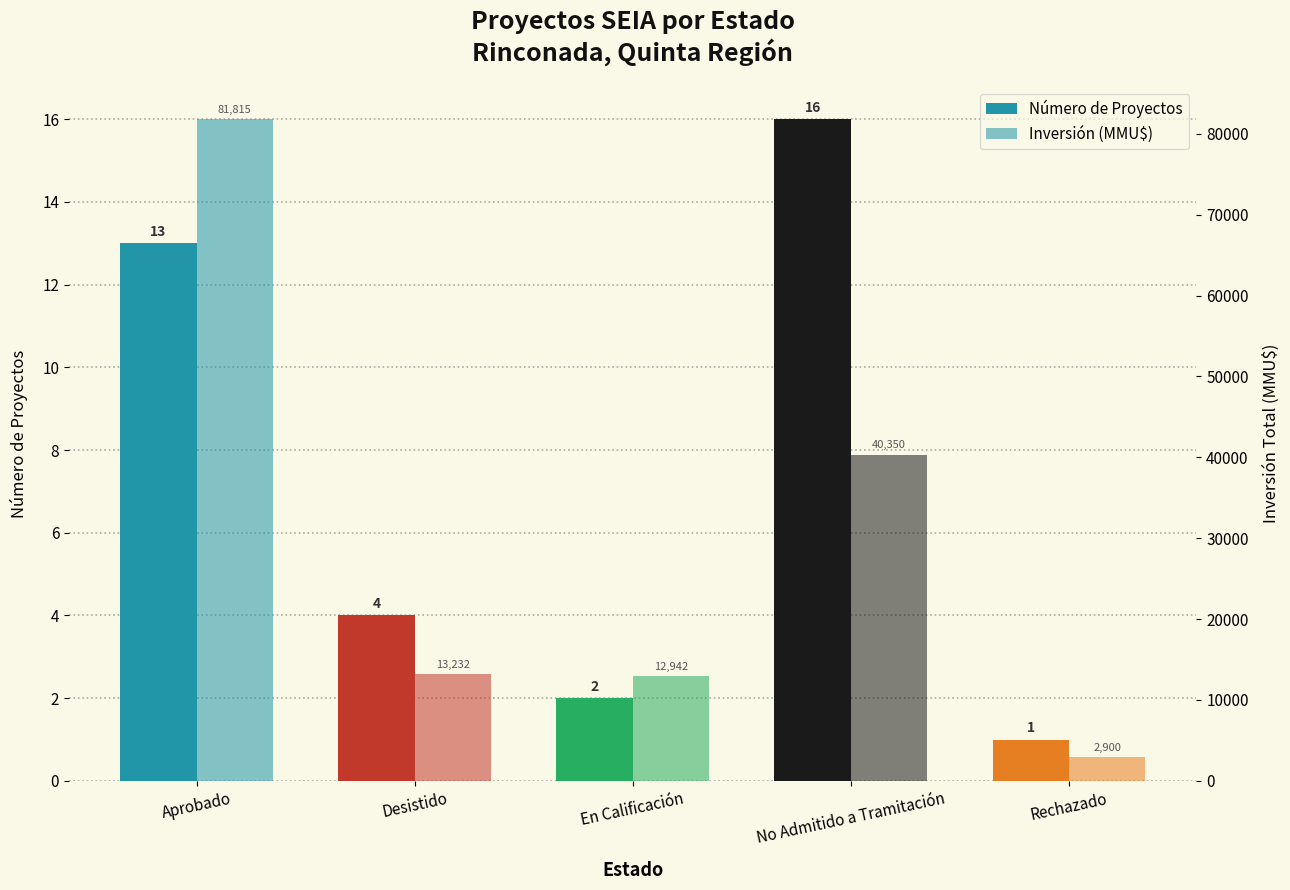

Reading left to right, extract all data points from this chart.

Número de Proyectos: Aprobado=13	Desistido=4	En Calificación=2	No Admitido a Tramitación=16	Rechazado=1
Inversión (MMU$): Aprobado=81815	Desistido=13232	En Calificación=12942	No Admitido a Tramitación=40350	Rechazado=2900